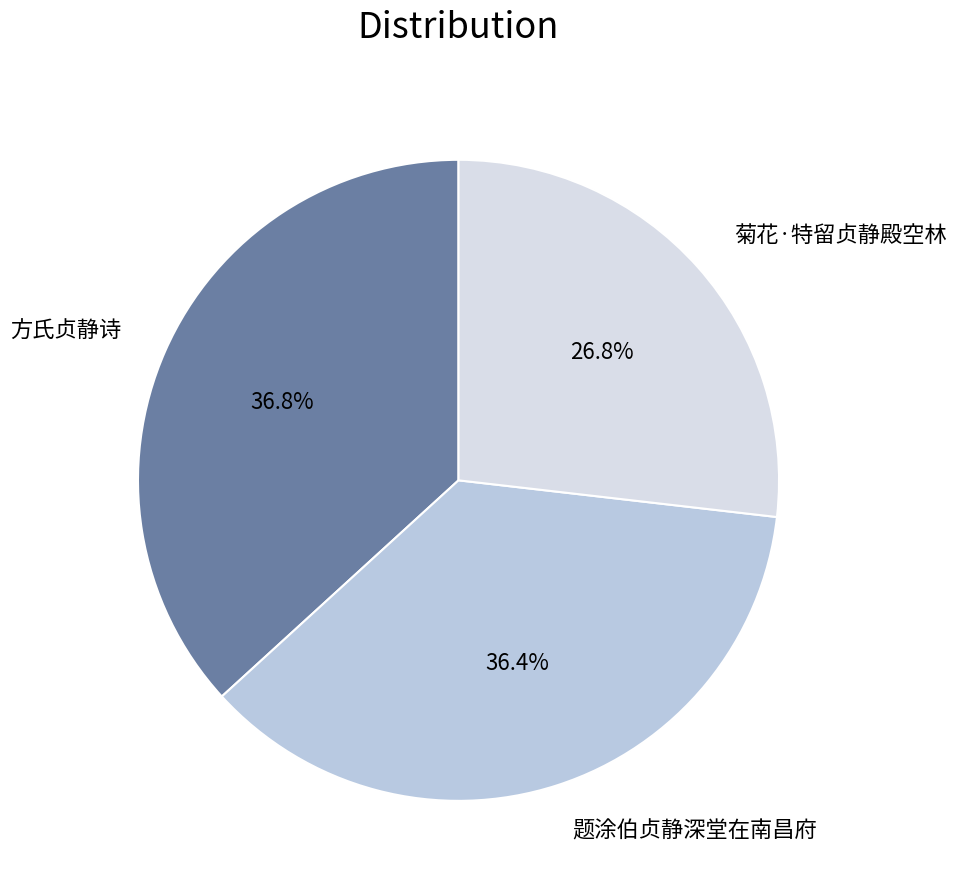

To the nearest percent, what percentage of the pie is 菊花·特留贞静殿空林?

27%